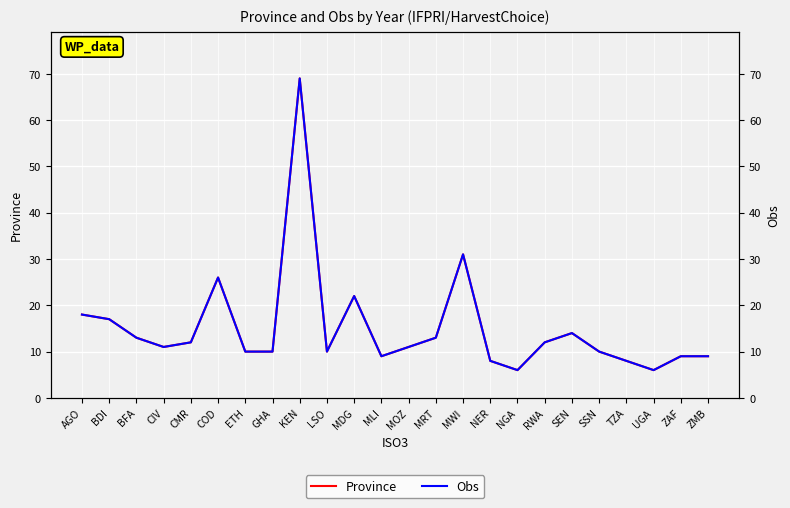

Which label corresponds to the largest value in the chart?

KEN